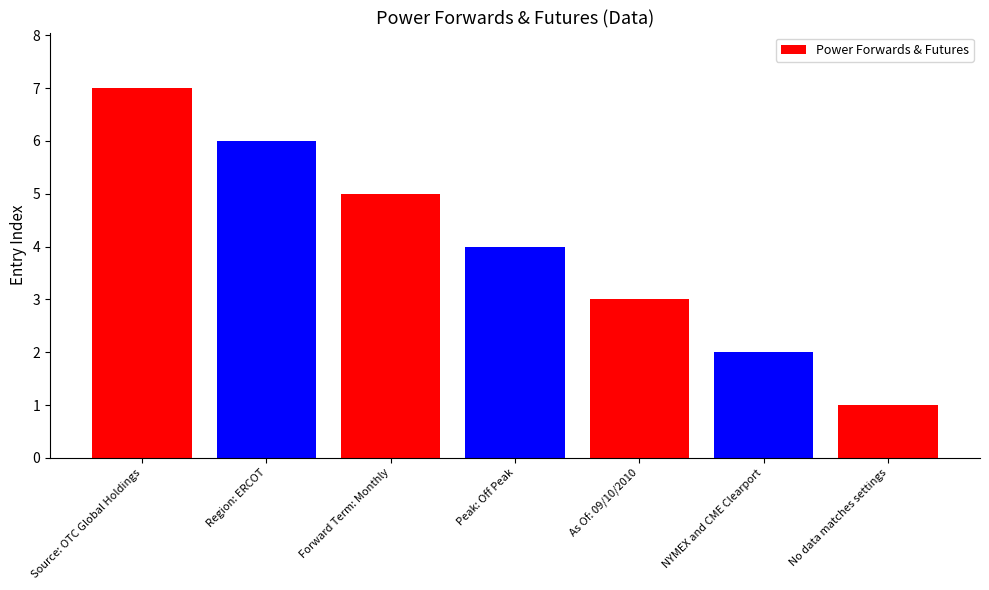

What is the minimum value shown in the chart?

1